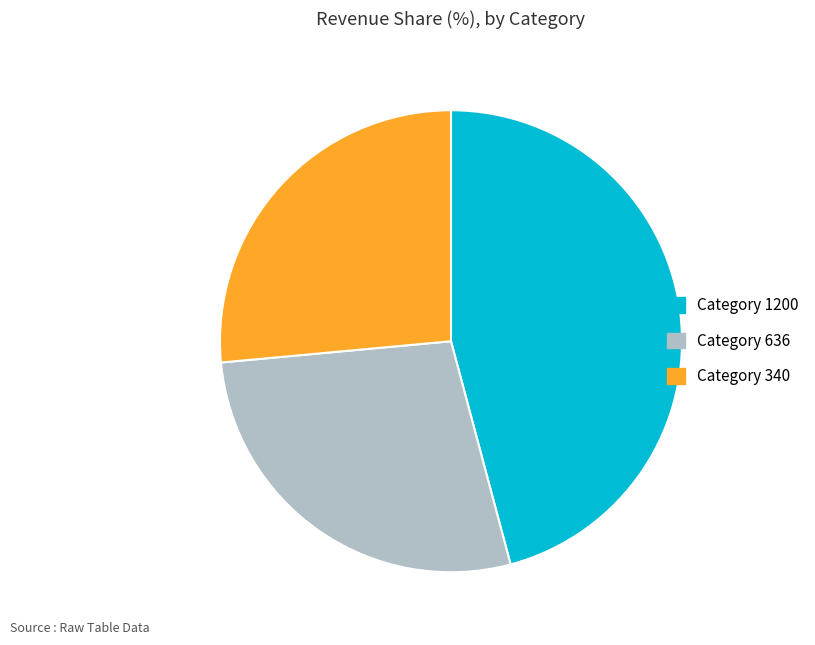

Is there any slice that represents more than half of the pie?

No